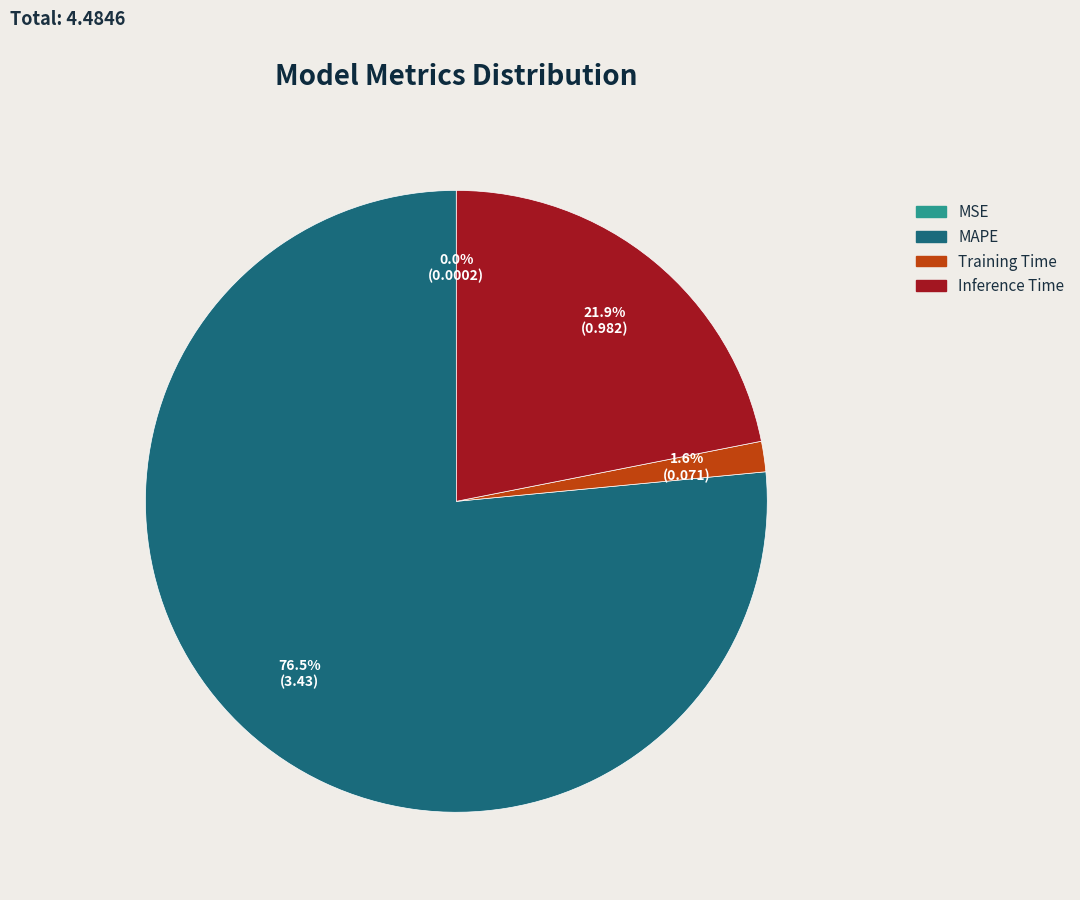

What percentage is NOT represented by Inference Time?

78.1%